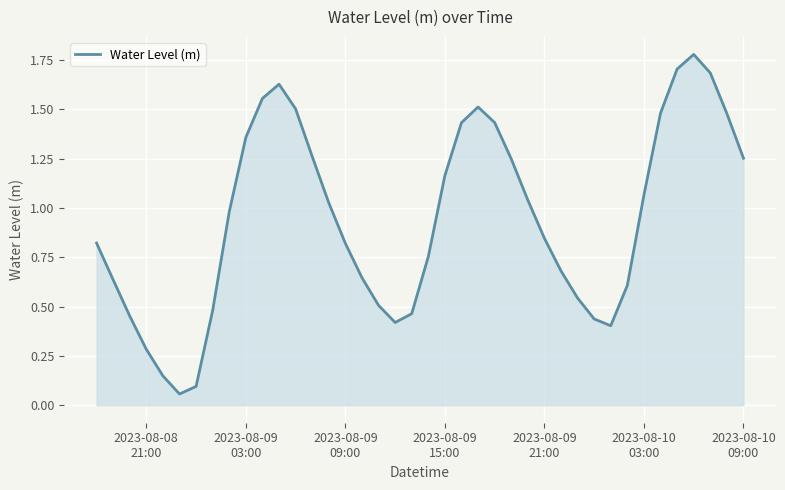

What is the difference between the maximum and minimum values?

1.7